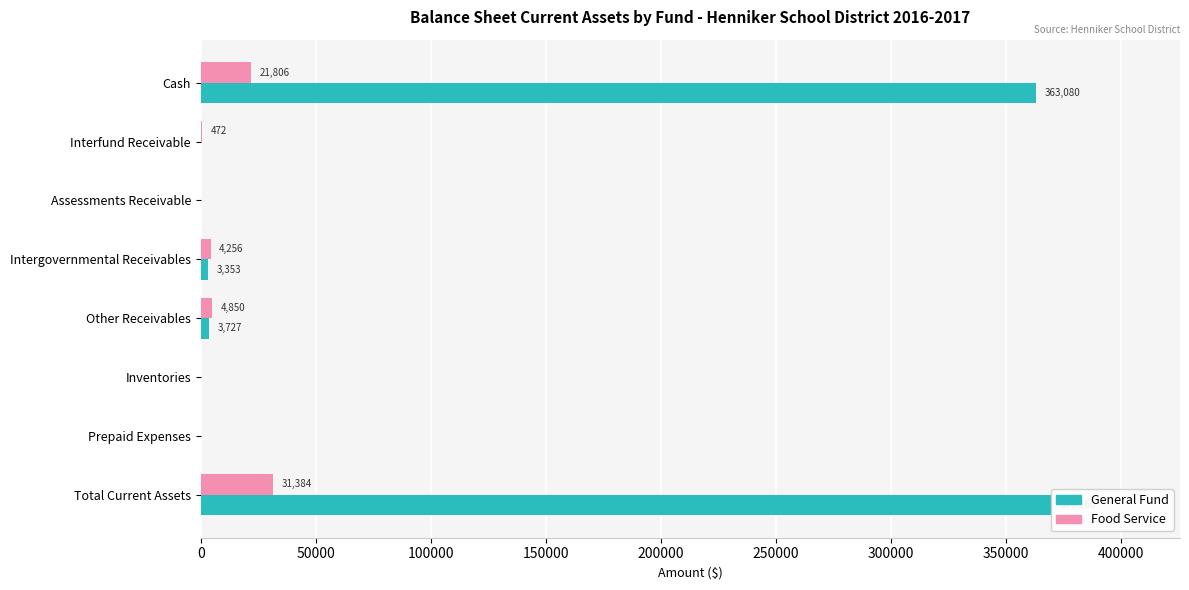

Rank the series by their average value, from highest to lowest.

General Fund, Food Service